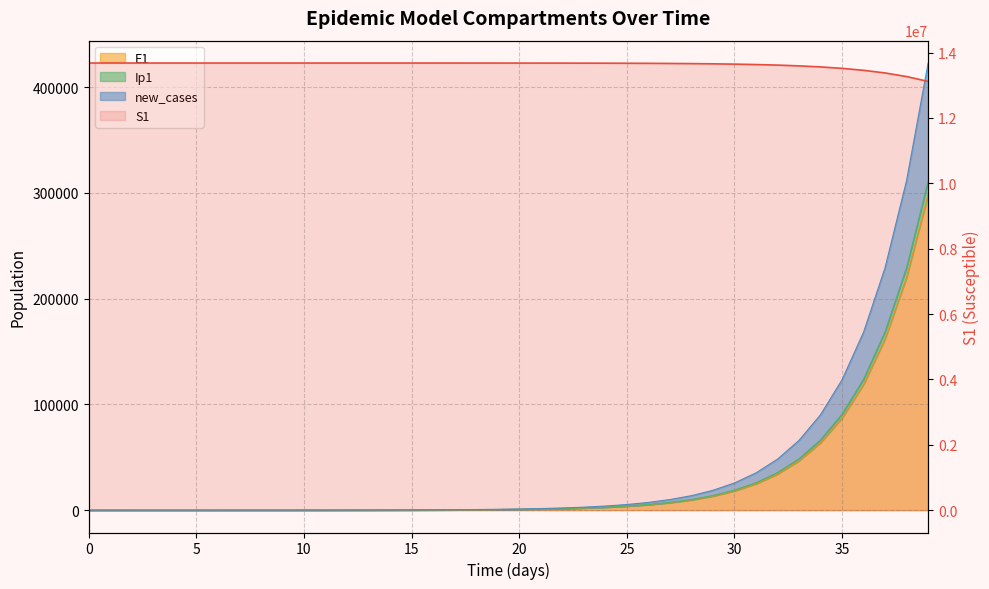

Approximately how many times larger is the value at 34 compared to 11?

1.0